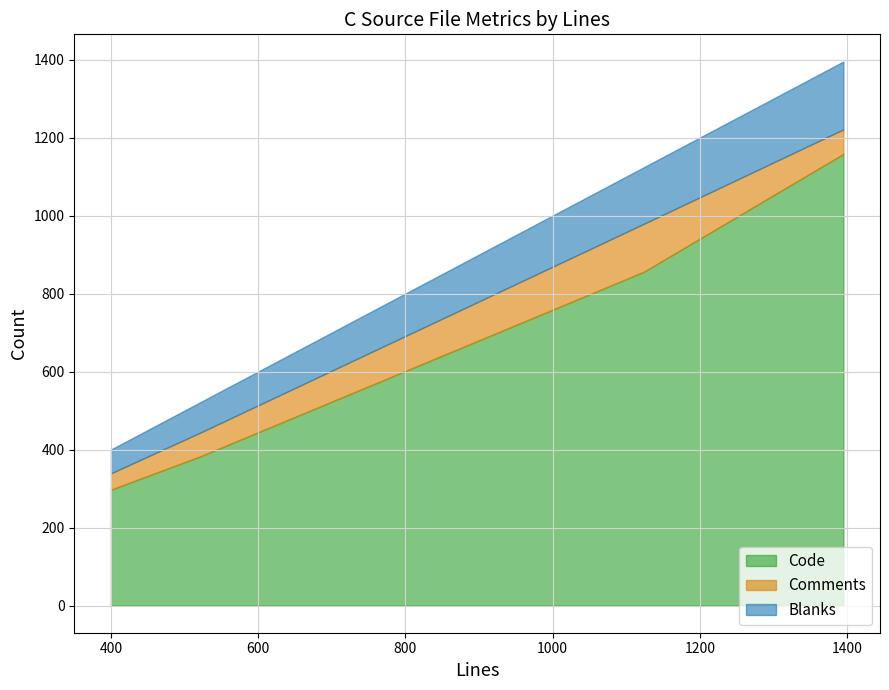

True or false: Code has a value of 856 at fsm.c.

True